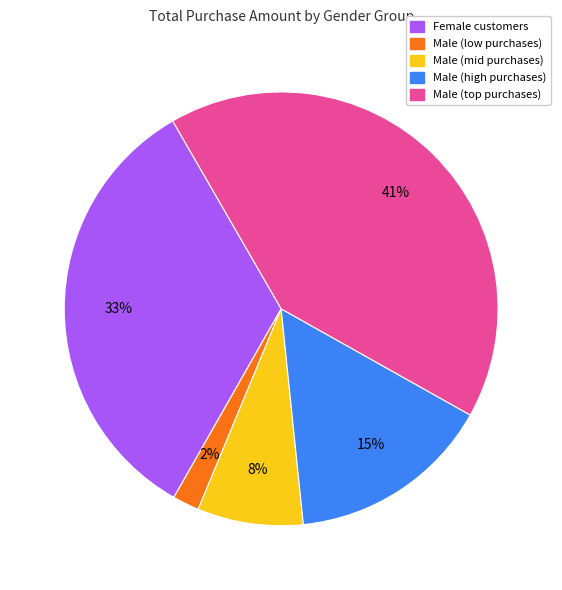

To the nearest percent, what is the difference between the largest and smallest slice percentages?

39%